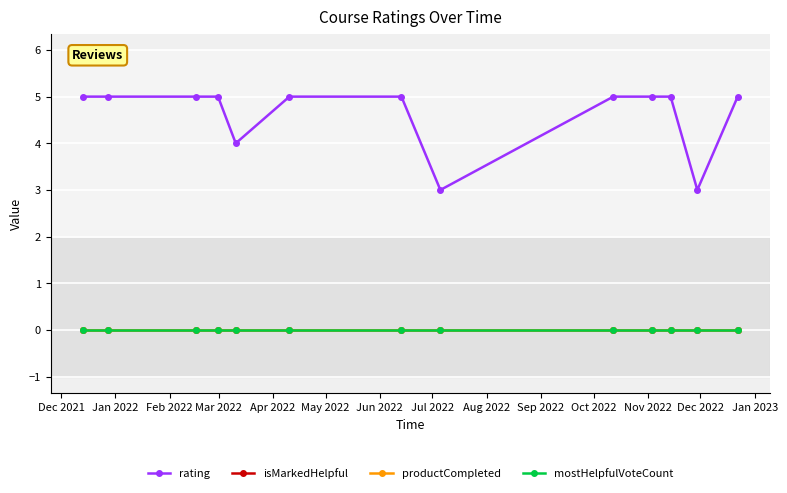

Does the chart have visible grid lines?

Yes